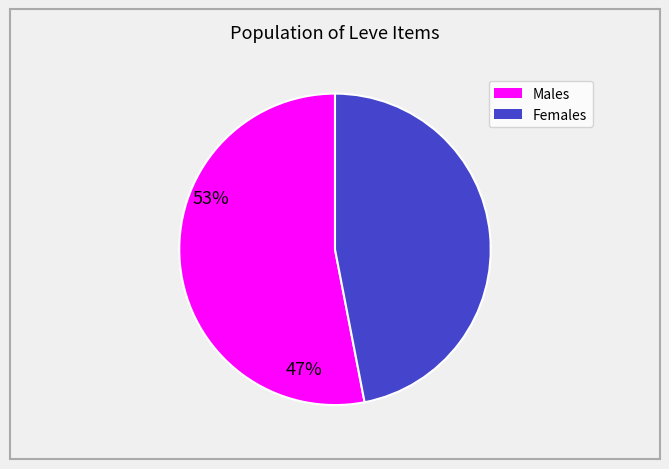

Is there any slice that represents more than half of the pie?

Yes